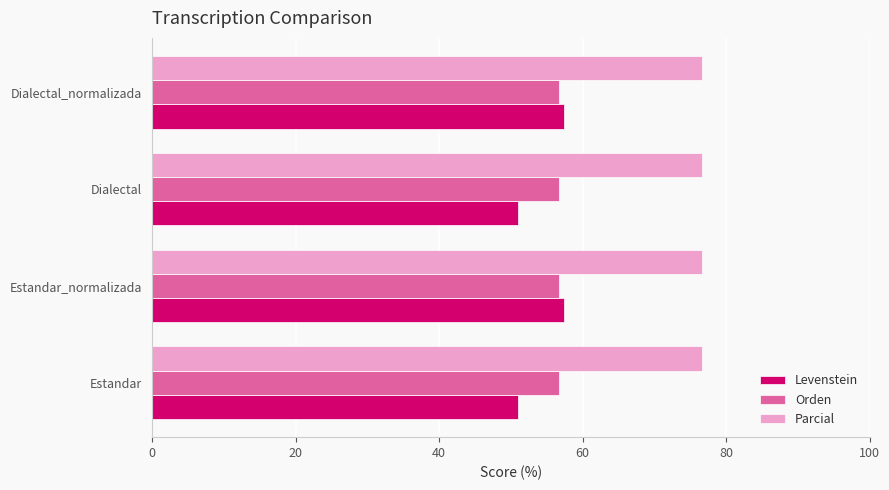

What is the approximate value of Levenstein at Dialectal?

50.9